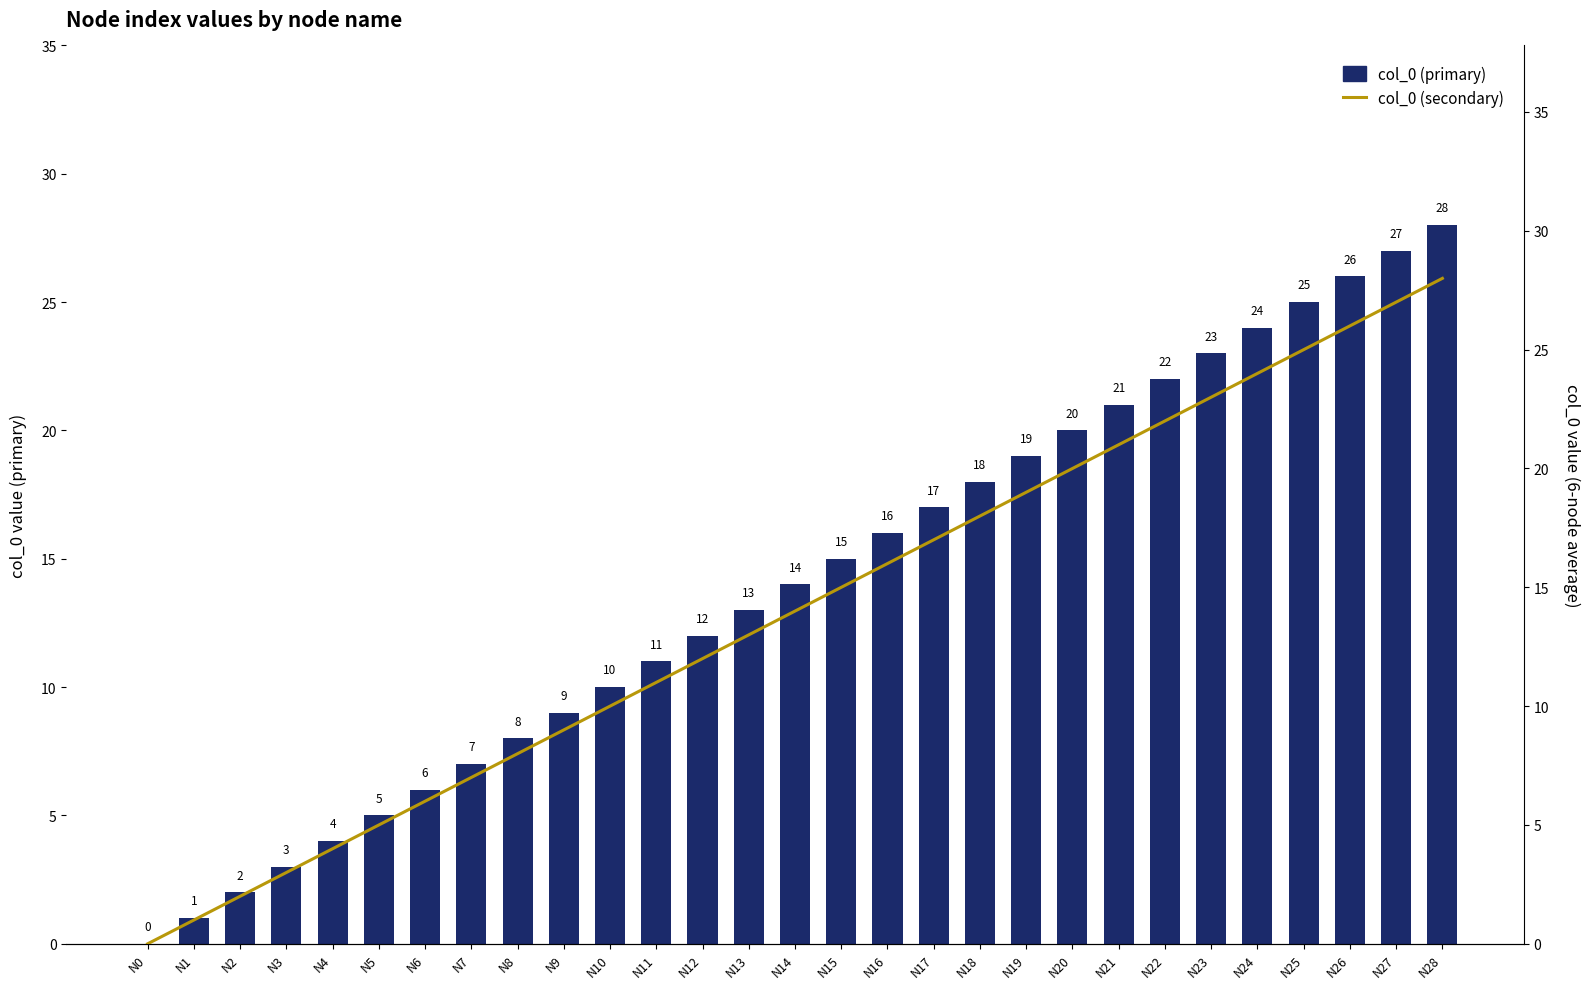

List the series in order of their peak value, lowest first.

col_0 (primary), col_0 (secondary)